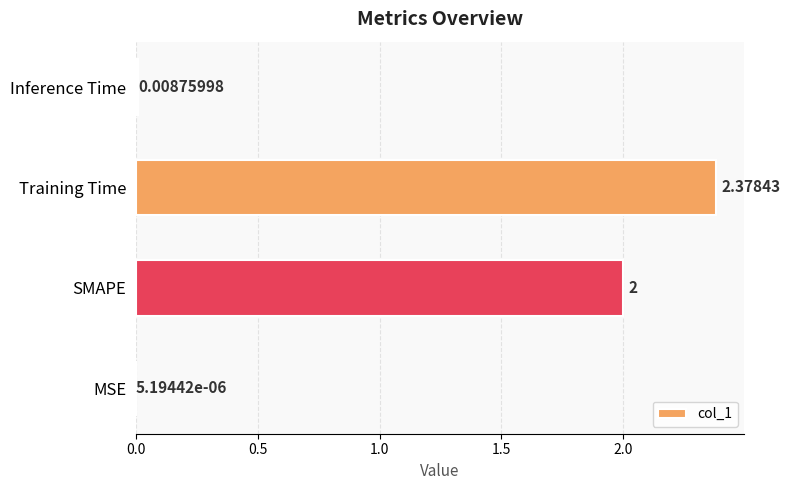

Which has a higher value, Training Time or MSE?

Training Time